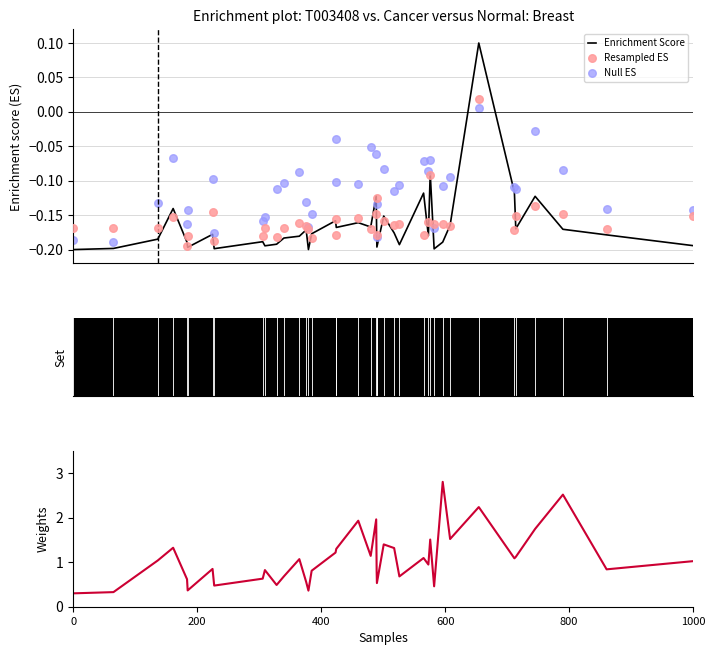

Which series contains the highest Y value?

Weights